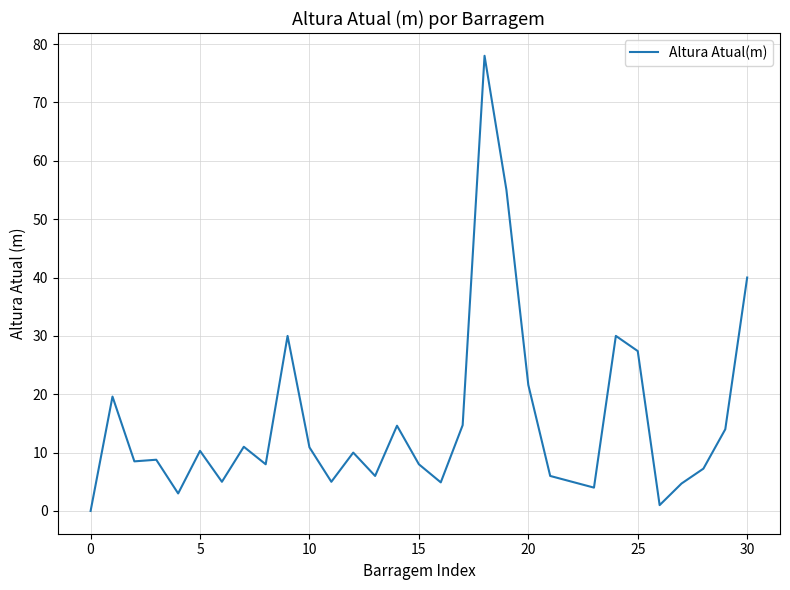

What is the maximum value shown in the chart?

78.0